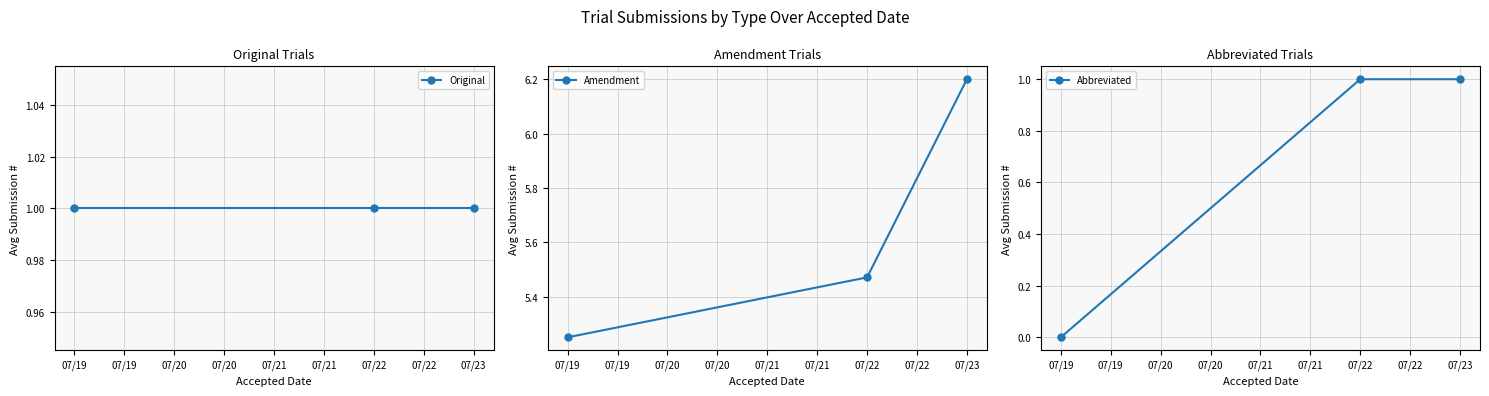

How many lines are shown in the chart?

3